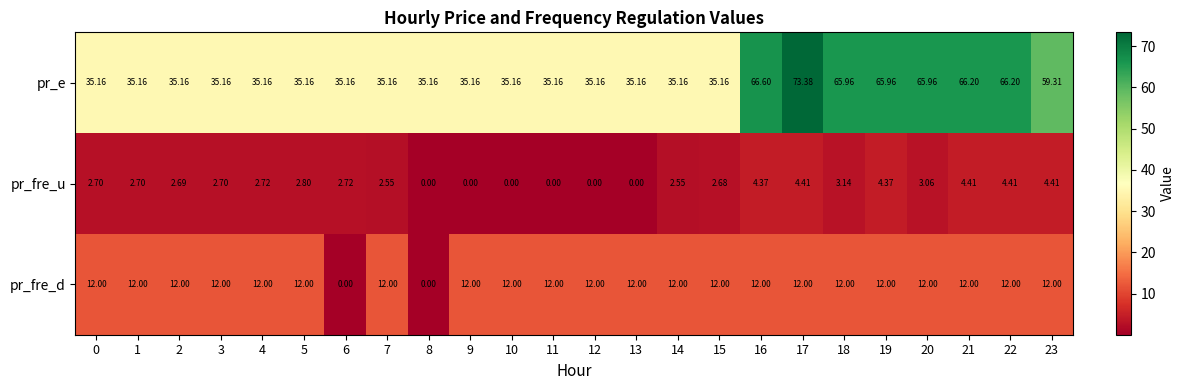

Between 11 and 23, which series saw the biggest shift?

pr_e